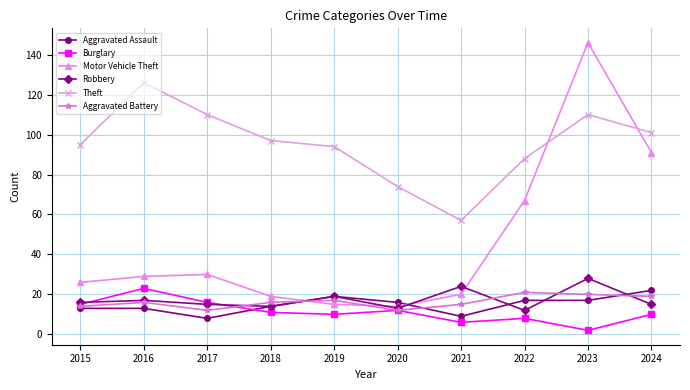

The Aggravated Battery series shows 4 at 2021. True or false?

False